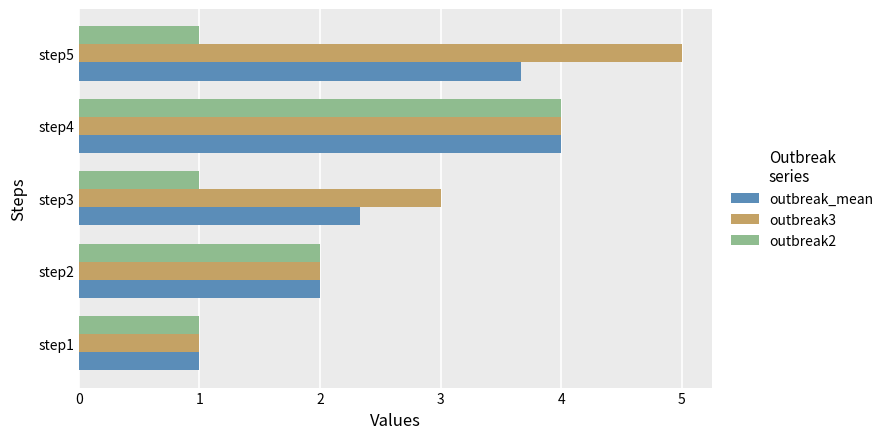

How many data points does each series have?

5